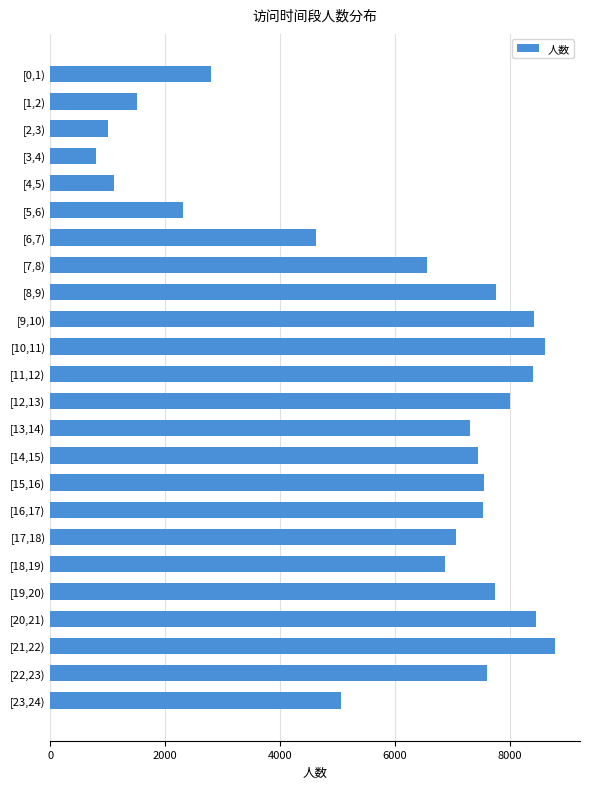

What is the difference between the second highest and minimum values?

7815